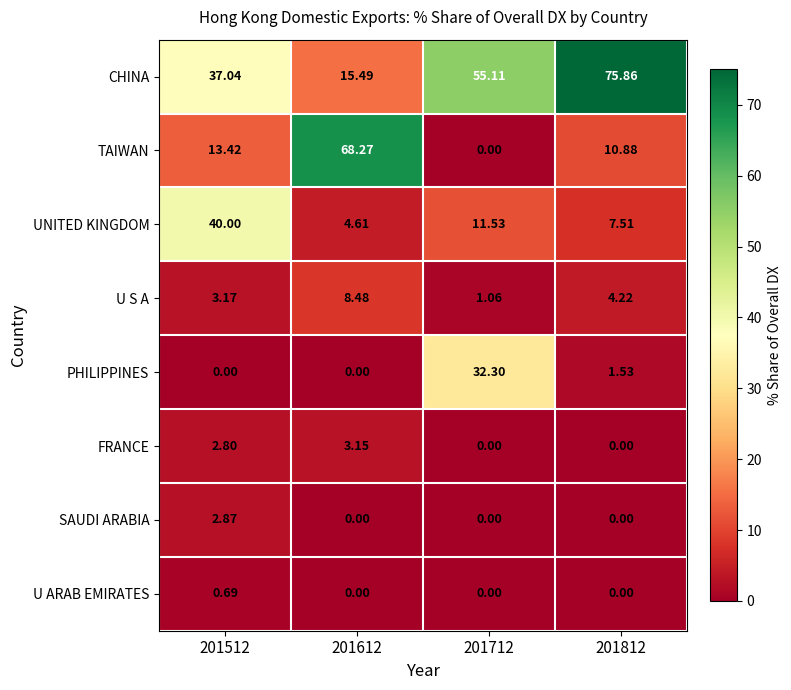

Is the value of U S A at 201512 greater than the value of U ARAB EMIRATES at 201812?

Yes